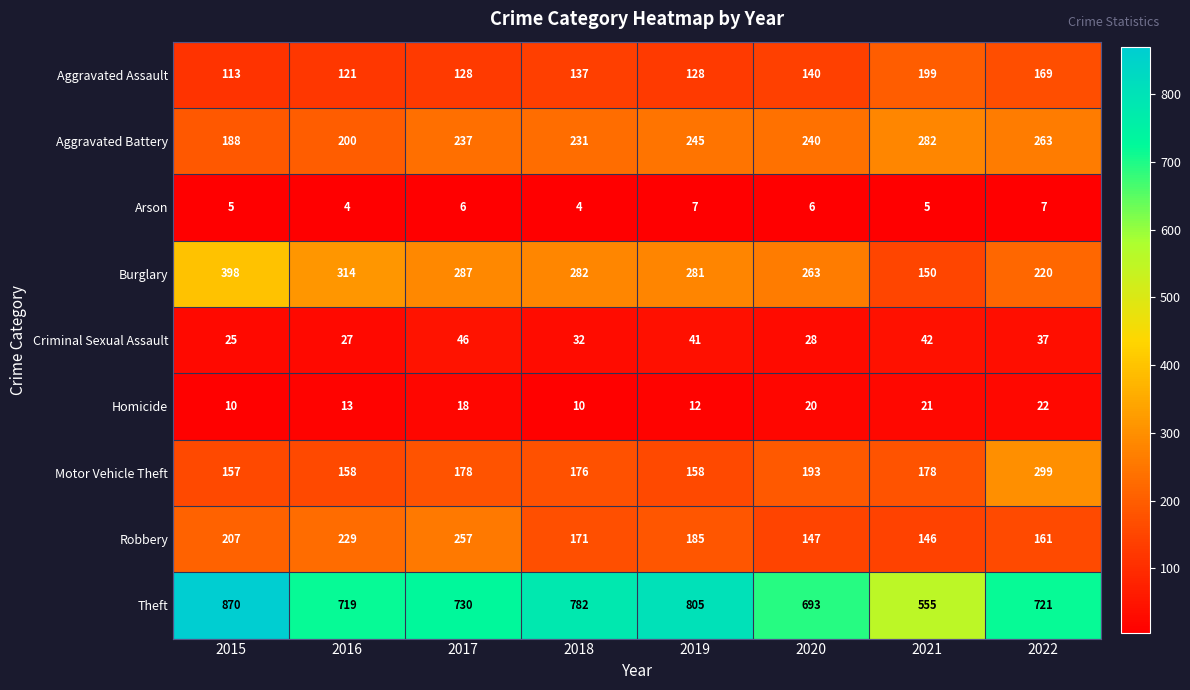

True or false: Arson has a value of 6 at 2018.

False